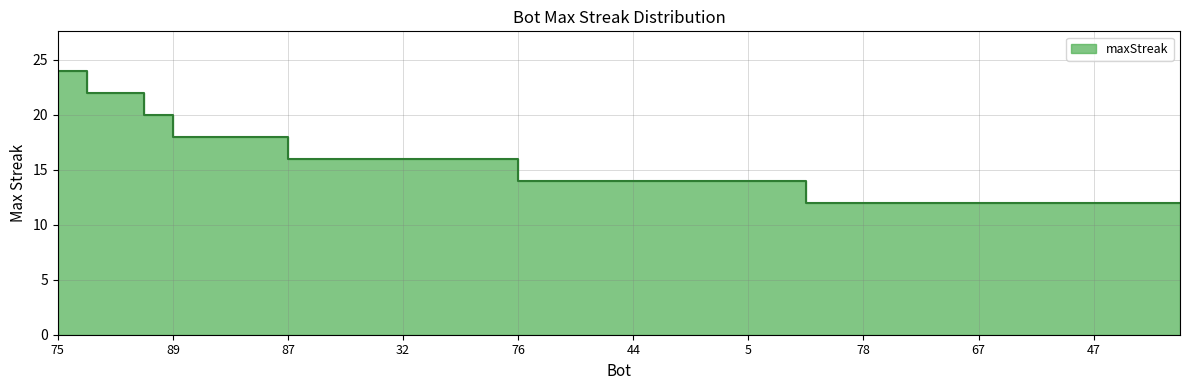

Reading left to right, extract all data points from this chart.

75=24	88=22	22=22	18=20	89=18	81=18	62=18	52=18	87=16	84=16	83=16	42=16	32=16	29=16	10=16	2=16	76=14	63=14	51=14	48=14	44=14	23=14	21=14	13=14	5=14	3=14	94=12	91=12	78=12	77=12	71=12	70=12	67=12	66=12	58=12	56=12	47=12	45=12	33=12	30=12